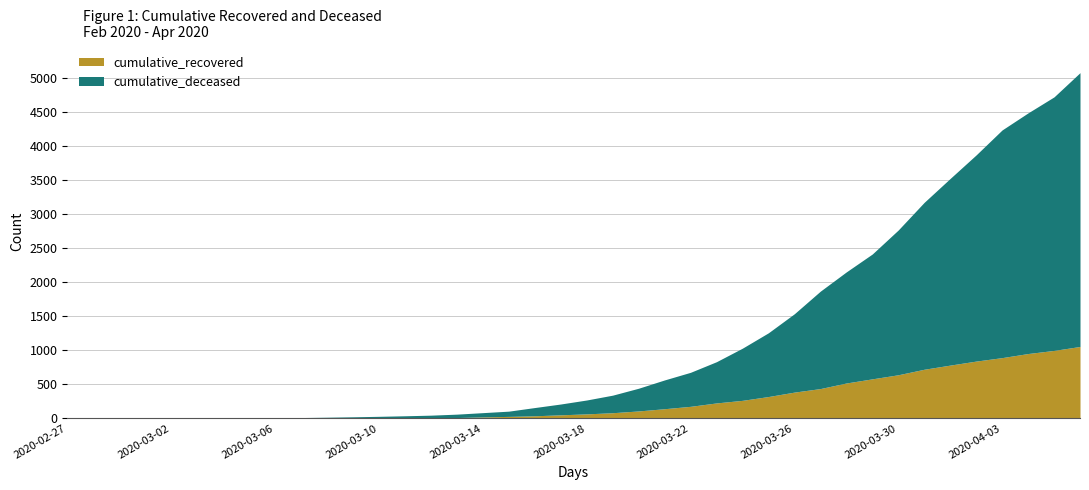

What is the difference between the maximum and minimum values in the cumulative_deceased series?

1056